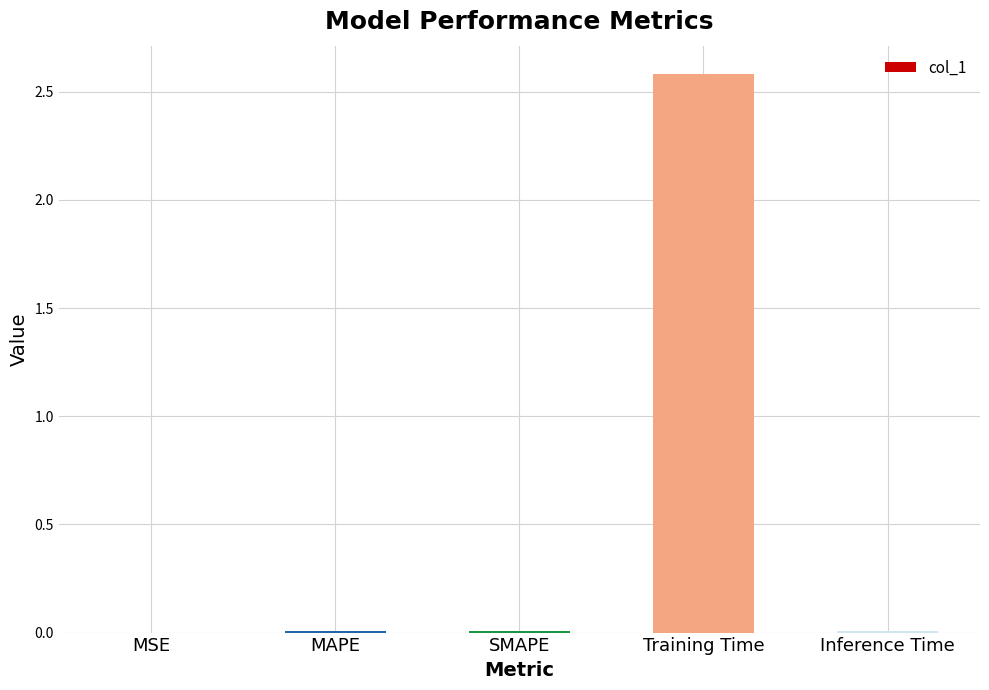

True or false: the data shows 0.0 at MAPE.

True